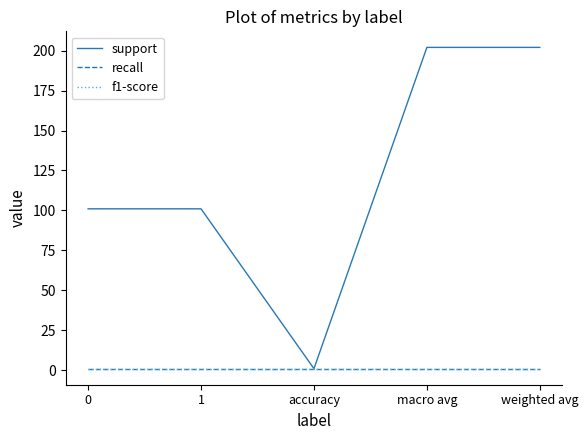

What is the average value of the f1-score series?

1